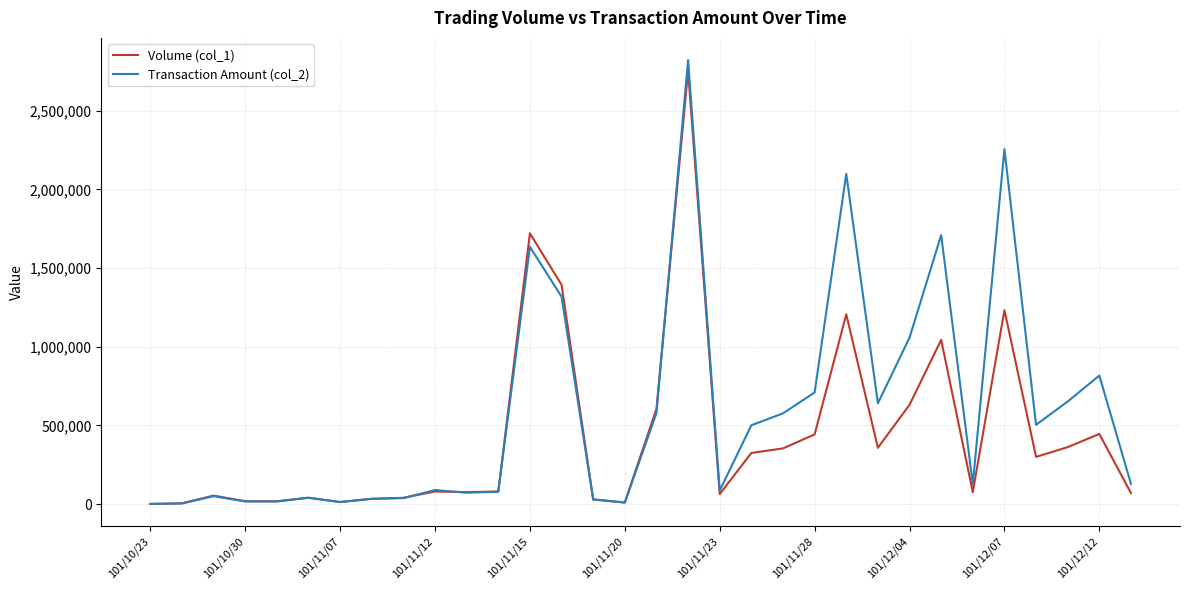

What is the difference between the maximum and minimum values in the Transaction Amount (col_2) series?

2821660